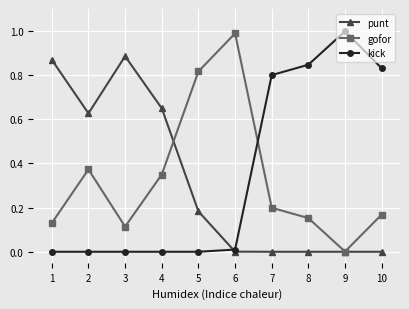

What is the greatest value displayed?

1.0